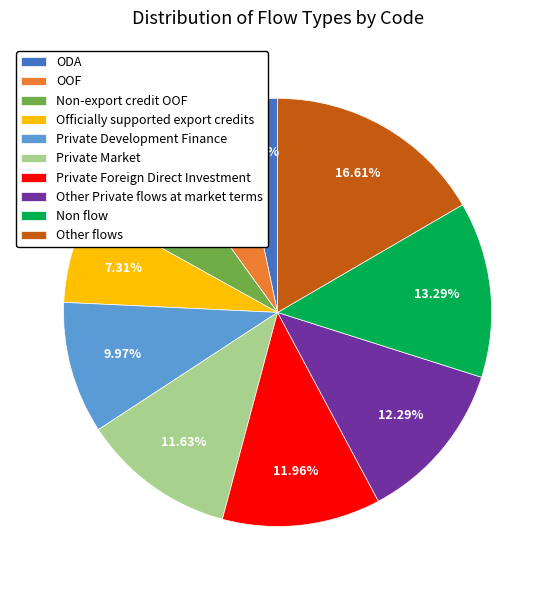

Does OOF represent more than half of the total?

No